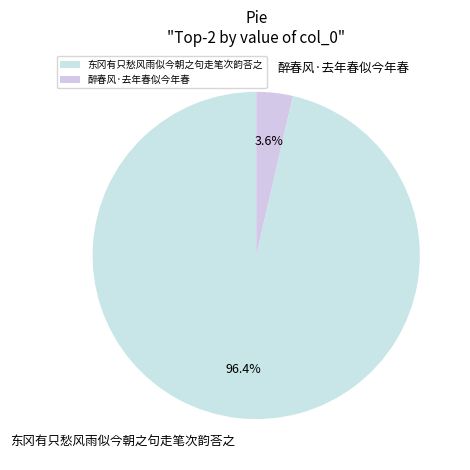

To the nearest percent, what is the difference between the 醉春风·去年春似今年春 and 东冈有只愁风雨似今朝之句走笔次韵荅之 slice percentages?

93%